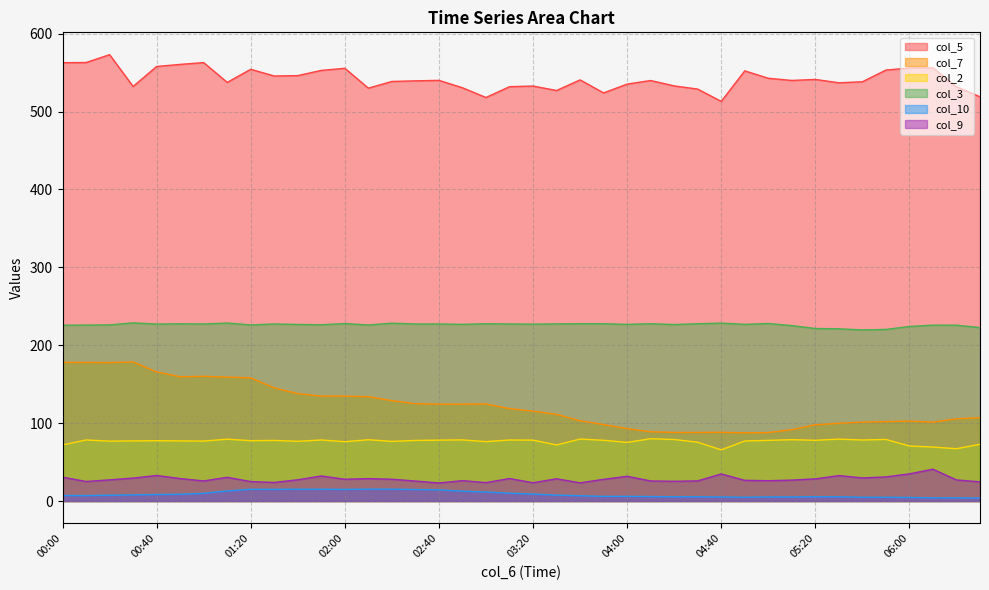

What are all the series names shown in the legend?

col_5, col_7, col_2, col_3, col_10, col_9